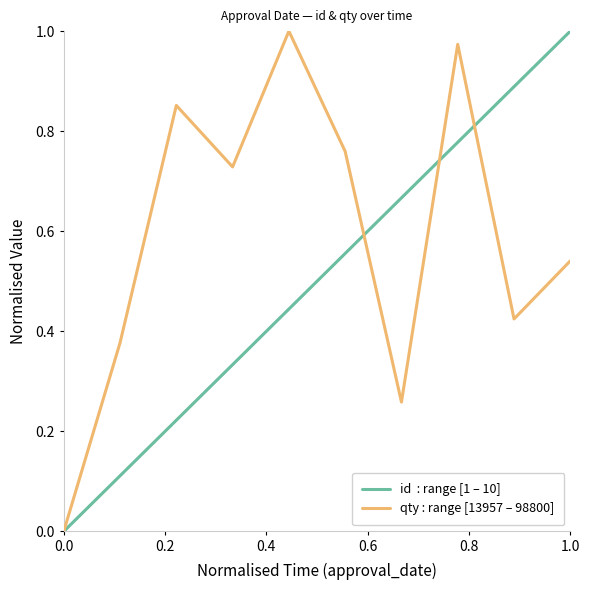

How many lines are shown in the chart?

2